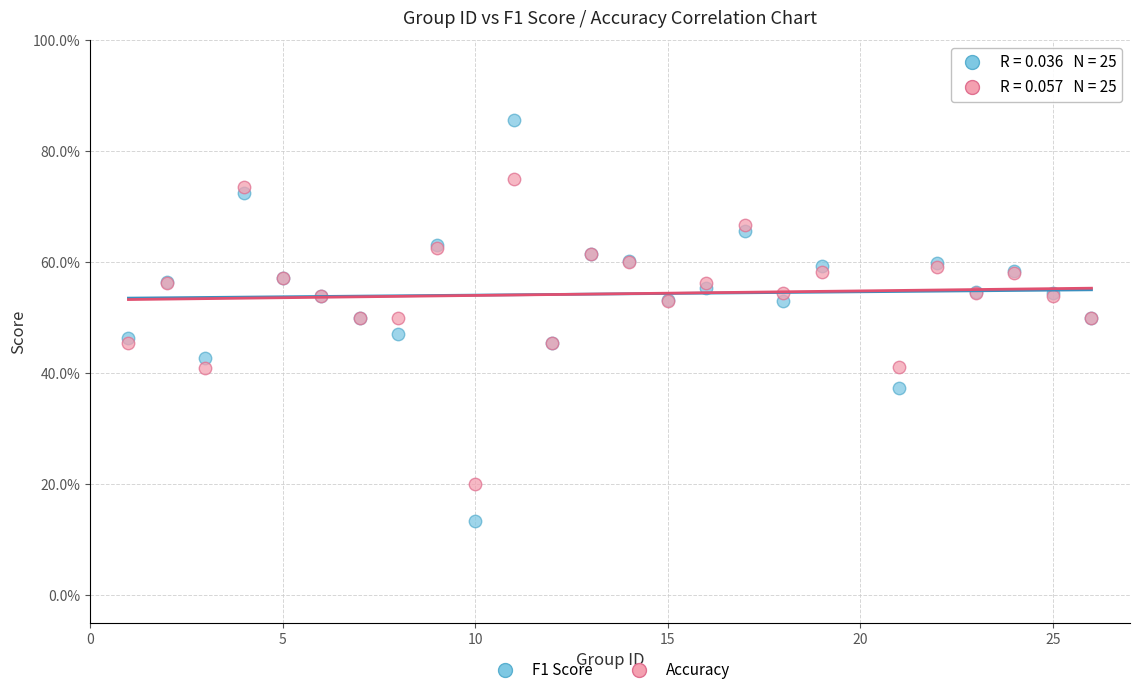

What are all the series names shown in the legend?

F1 Score, Accuracy